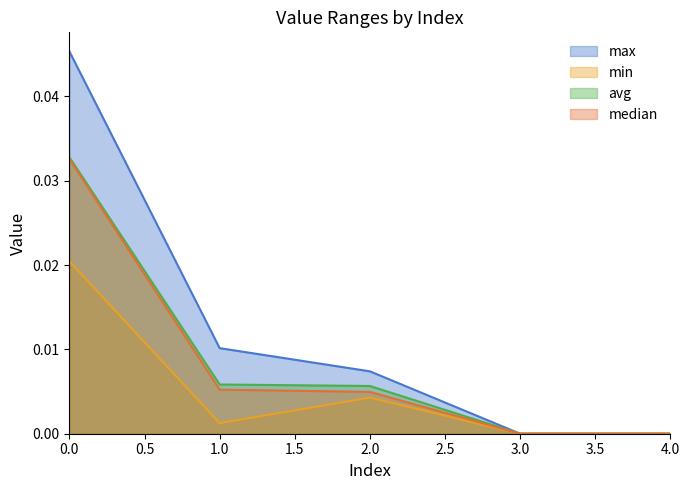

Is it true that max equals 0.0 at 4.0?

True